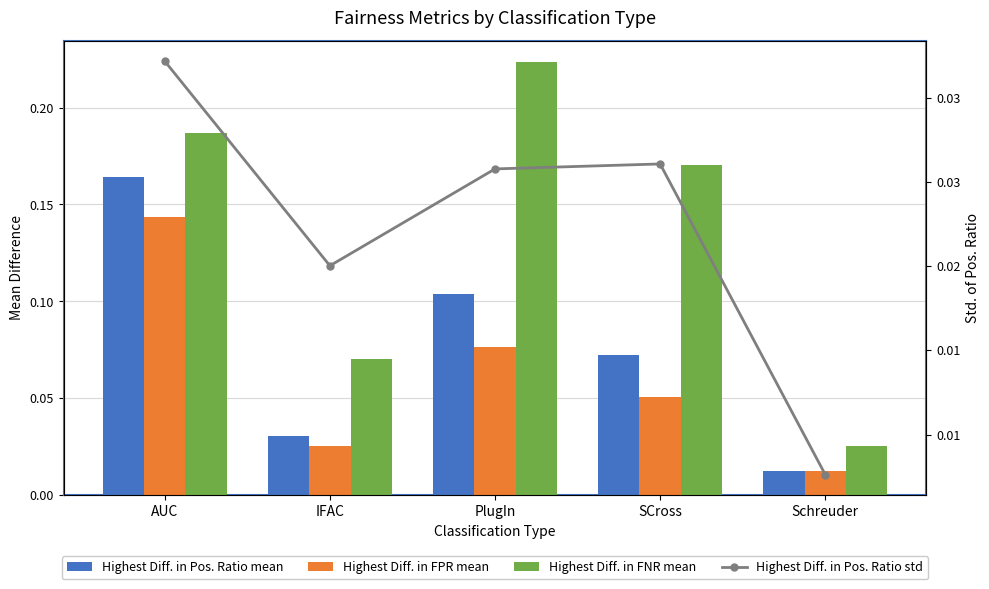

Count the Highest Diff. in FNR mean values in the range 0 to 1.

5